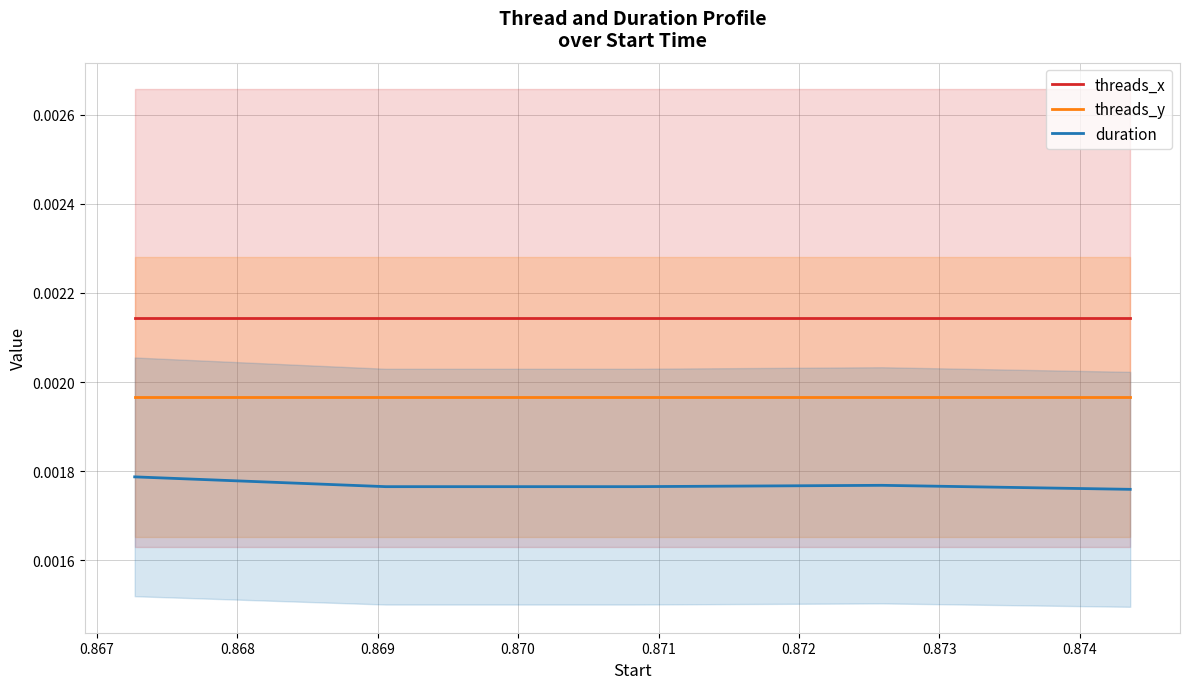

List the series in order of their peak value, highest first.

threads_x, threads_y, duration